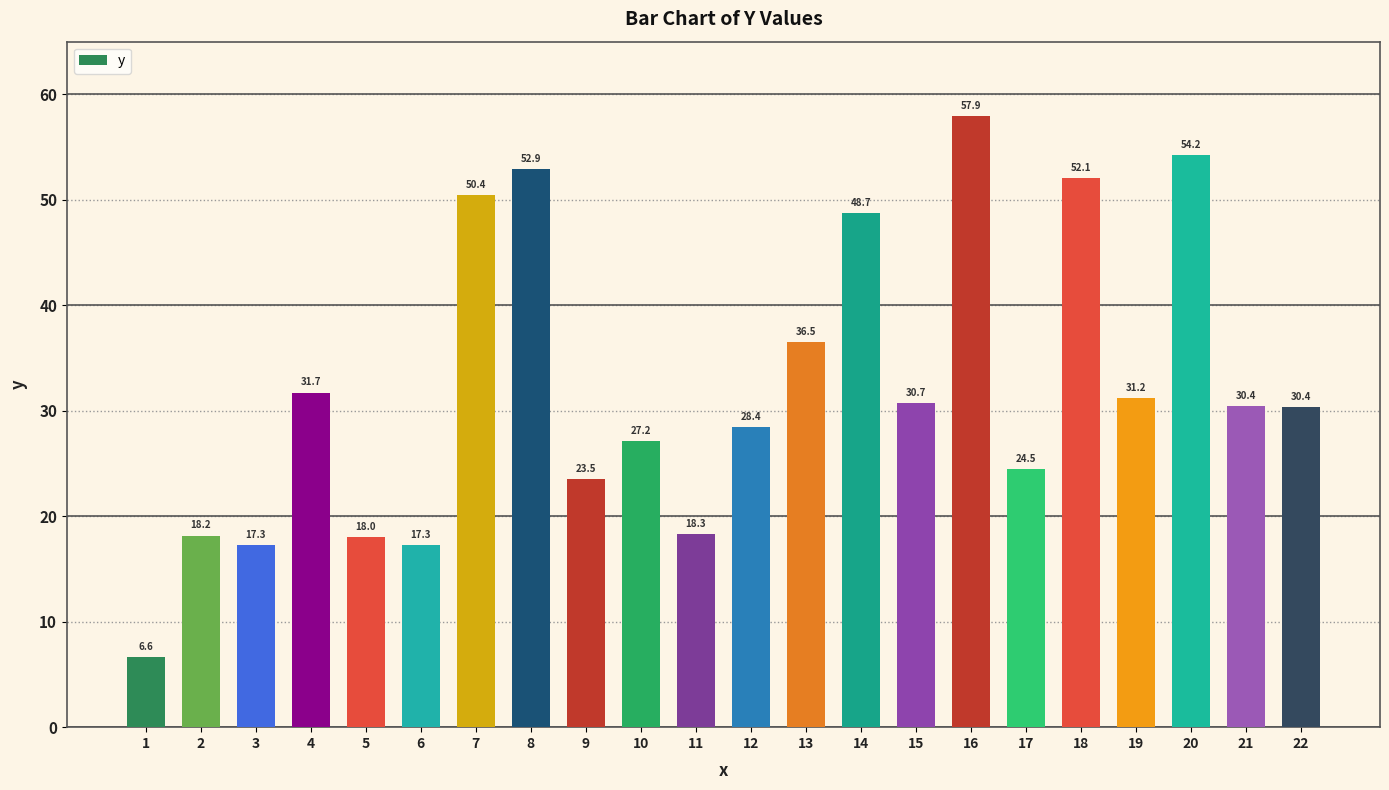

What is the change in value from 8 to 16?

+5.0